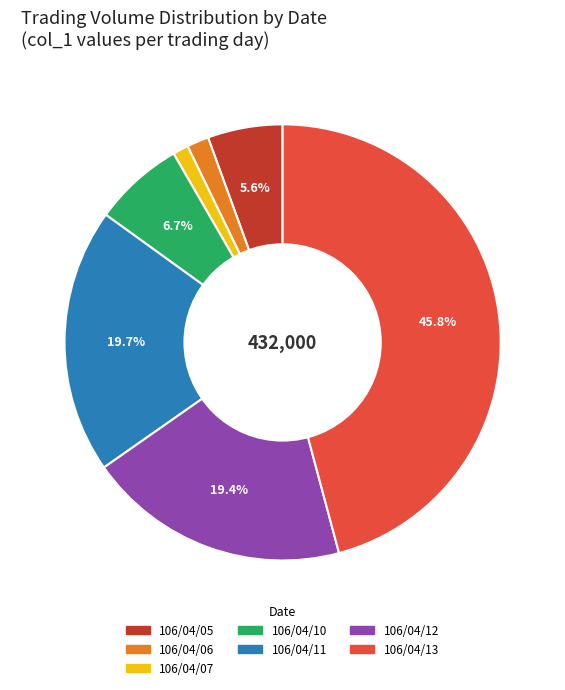

To the nearest percent, what is the difference between the largest and smallest slice percentages?

45%